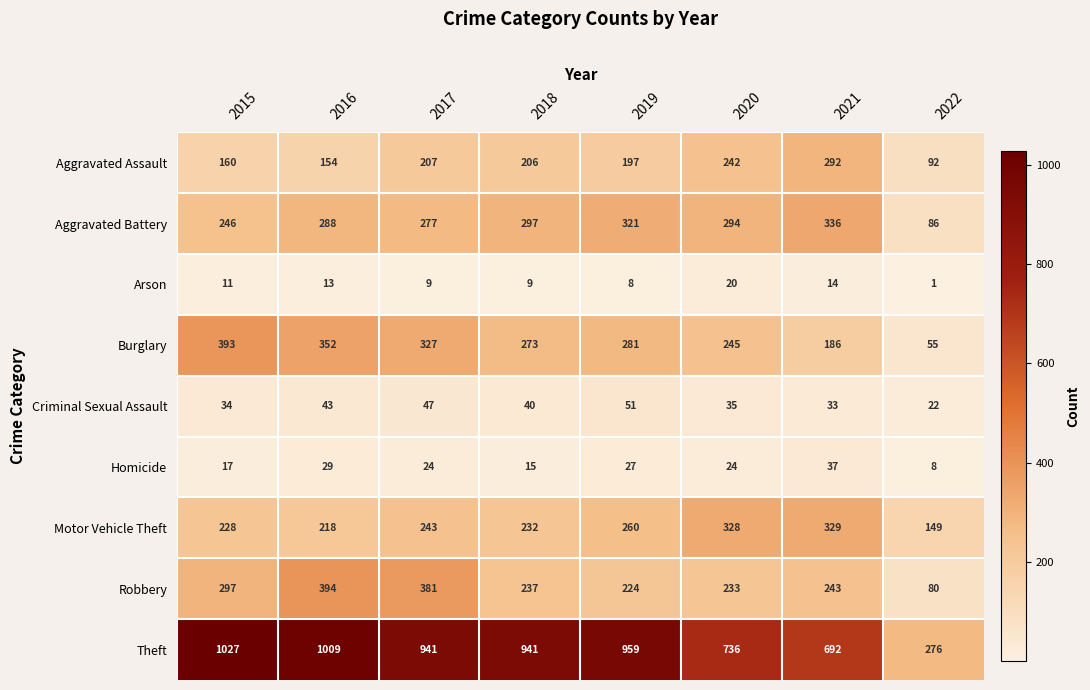

The value of Motor Vehicle Theft at 2019 is 260. True or false?

True